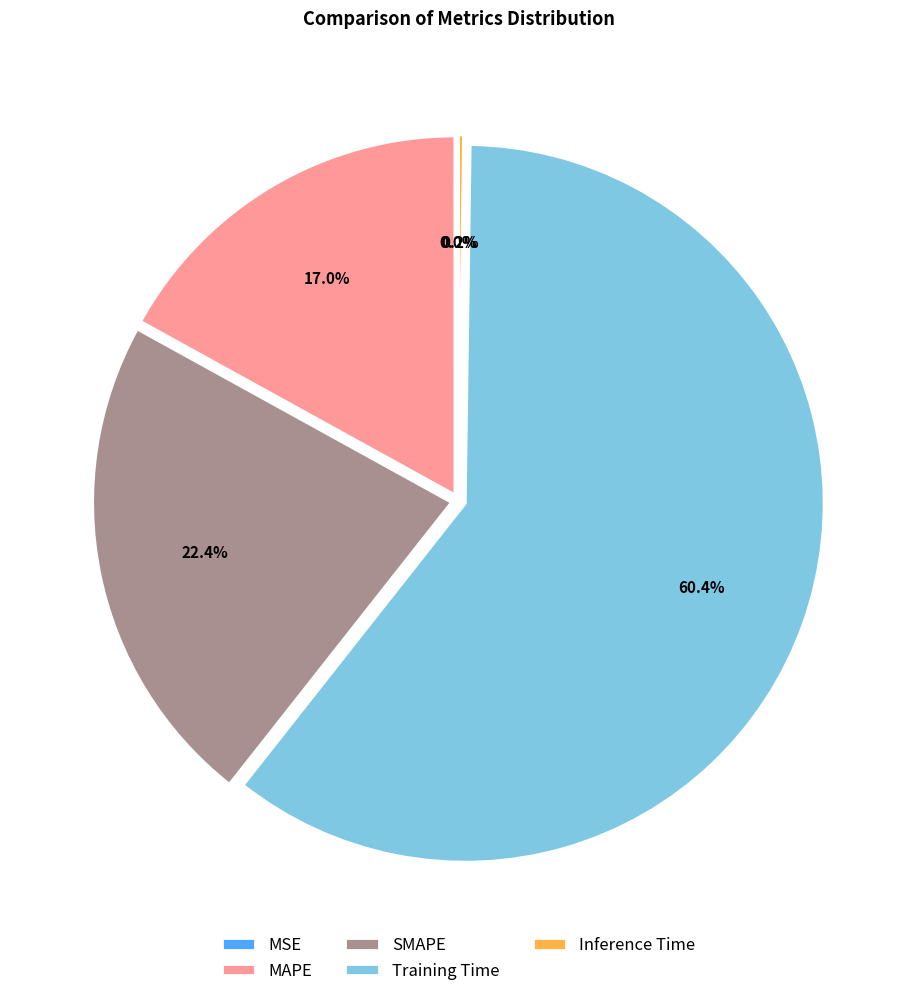

To the nearest percent, what is the difference between the largest and smallest slice percentages?

60%